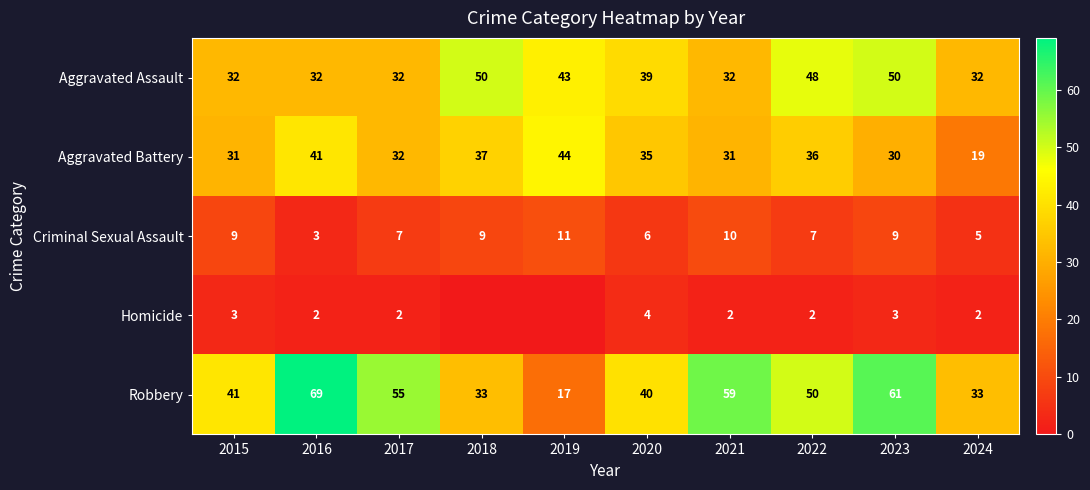

How many data points does each series have?

10